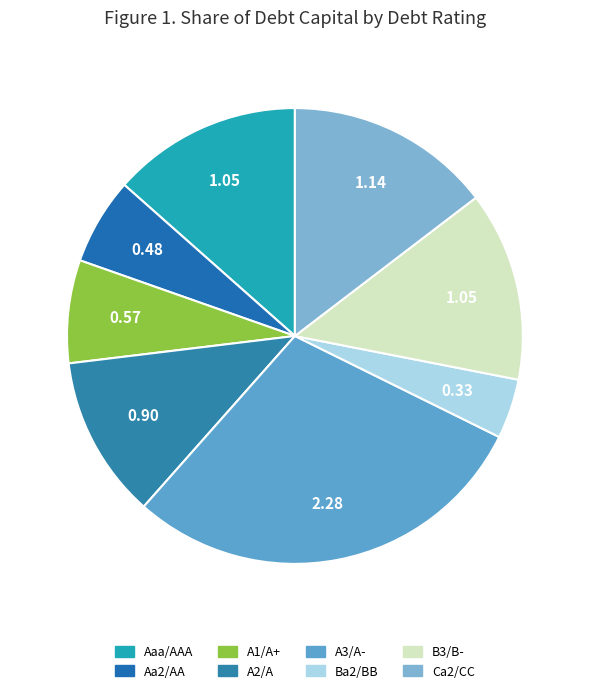

Which has a higher value, A1/A+ or A3/A-?

A3/A-